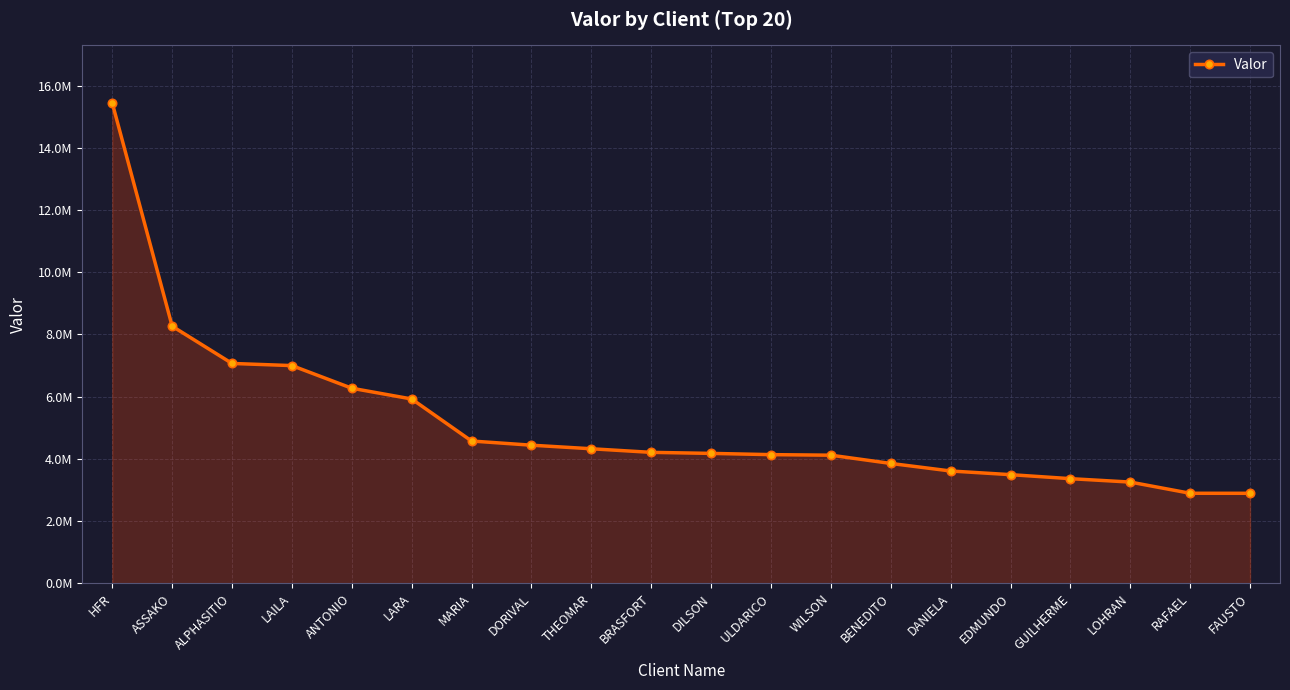

Is this an area chart (filled region under the line)?

Yes